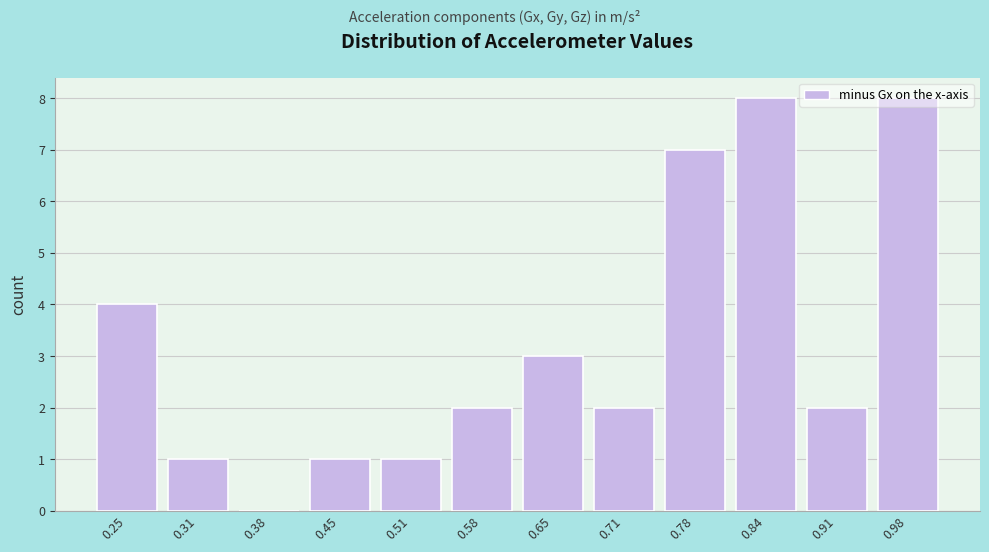

What is the change in value from 0.25 to 0.51?

-3